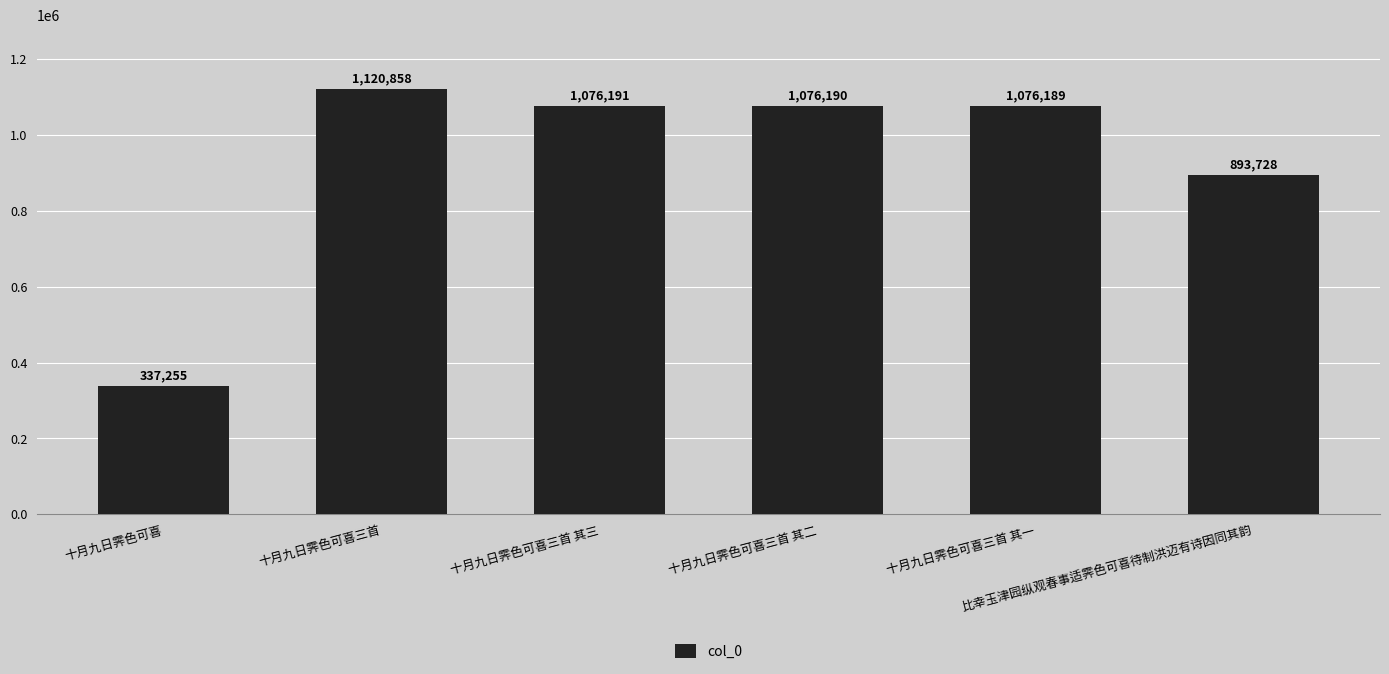

Rank the categories by value from highest to lowest.

十月九日霁色可喜三首, 十月九日霁色可喜三首 其三, 十月九日霁色可喜三首 其二, 十月九日霁色可喜三首 其一, 比幸玉津园纵观春事适霁色可喜待制洪迈有诗因同其韵, 十月九日霁色可喜